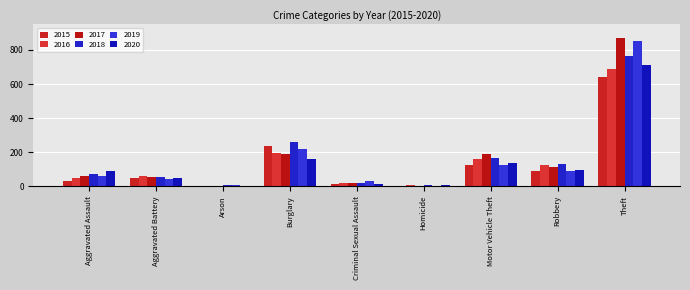

At which category is the sum across all series the highest?

Theft